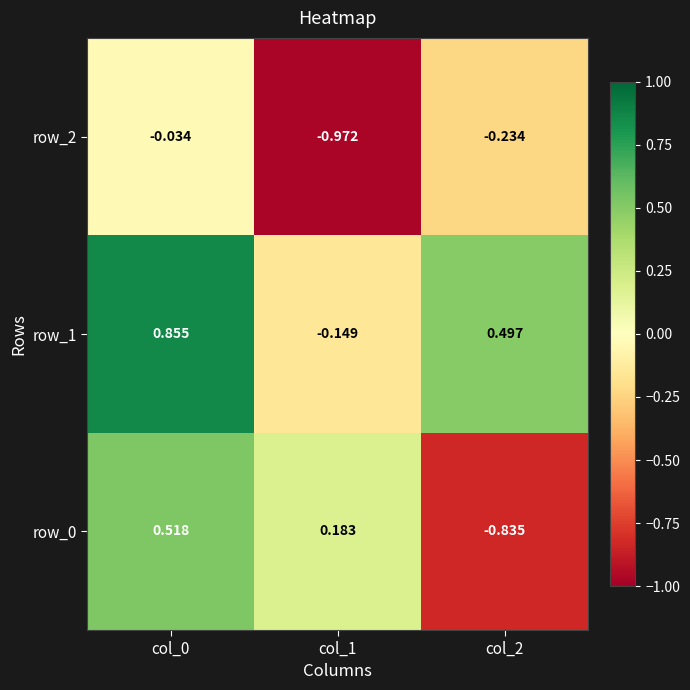

Reading left to right, extract all data points from this chart.

row_0: 0.5	0.2	-0.8
row_1: 0.9	-0.1	0.5
row_2: -0.0	-1.0	-0.2